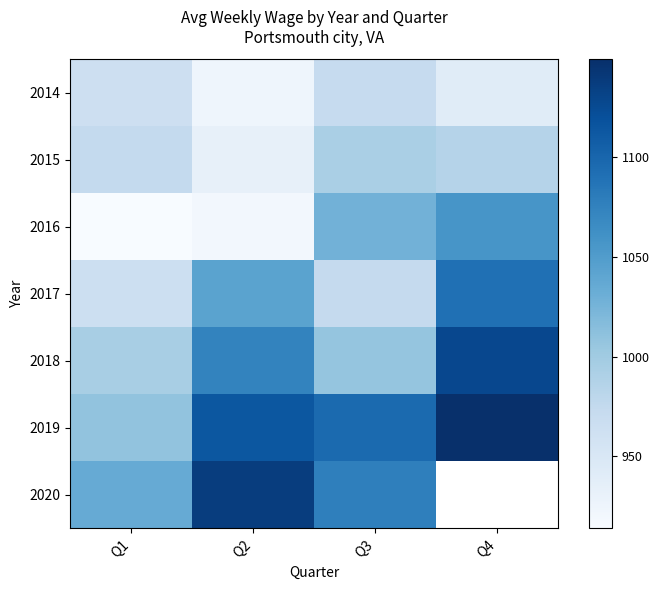

Which series has the largest total across all categories?

2019